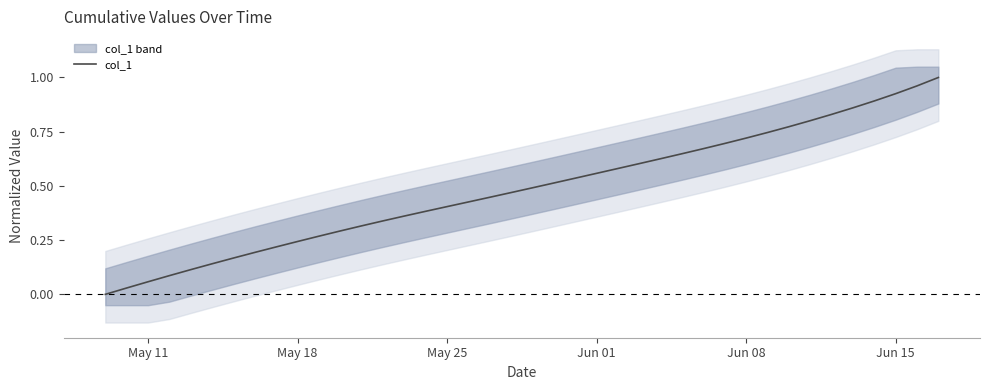

True or false: the data shows 0.4 at 35.

False